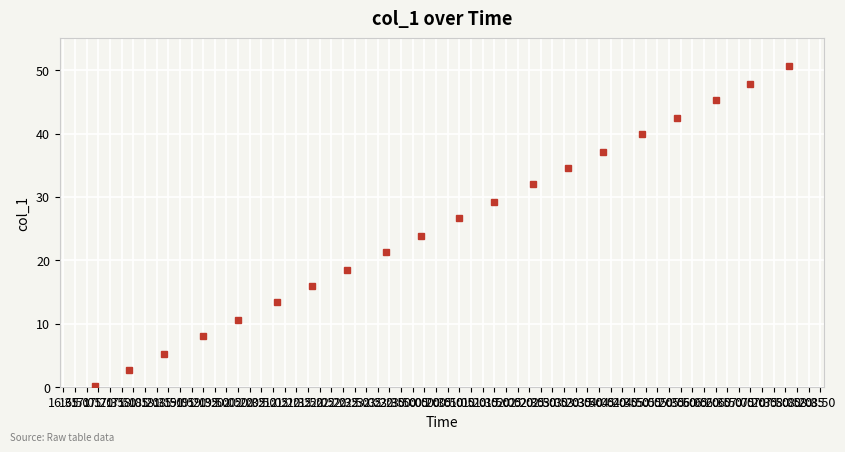

How many lines are shown in the chart?

1